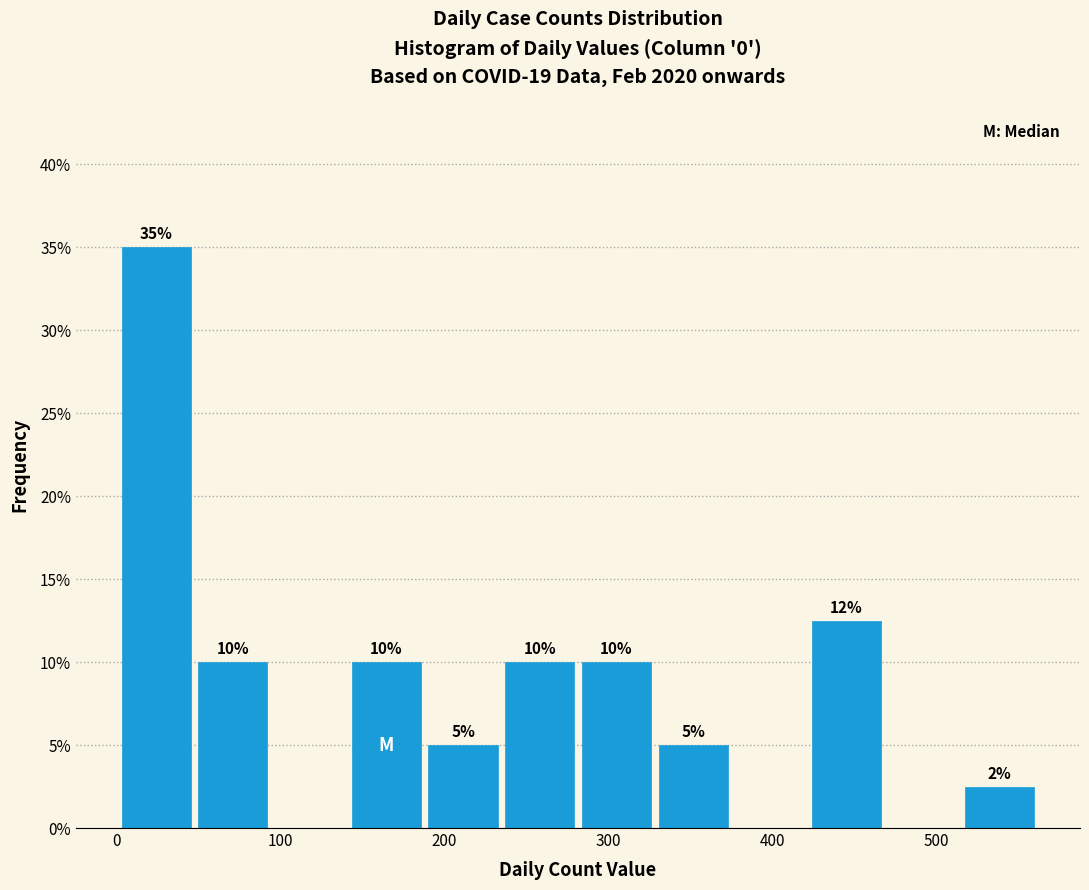

Which range on the x-axis has the tallest bar?

0 to 50